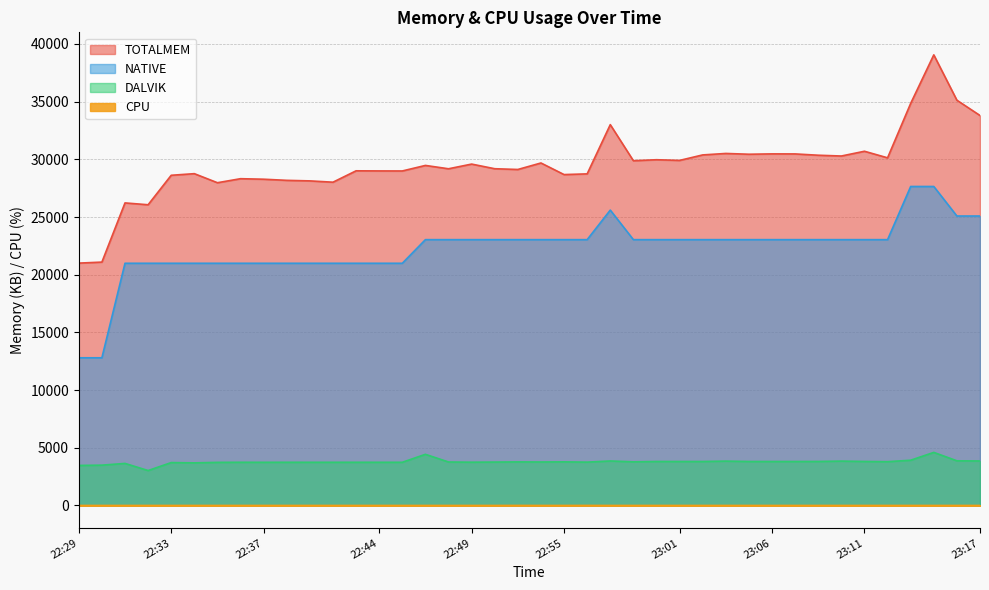

What is the label of the 2nd point from the left?

22:30